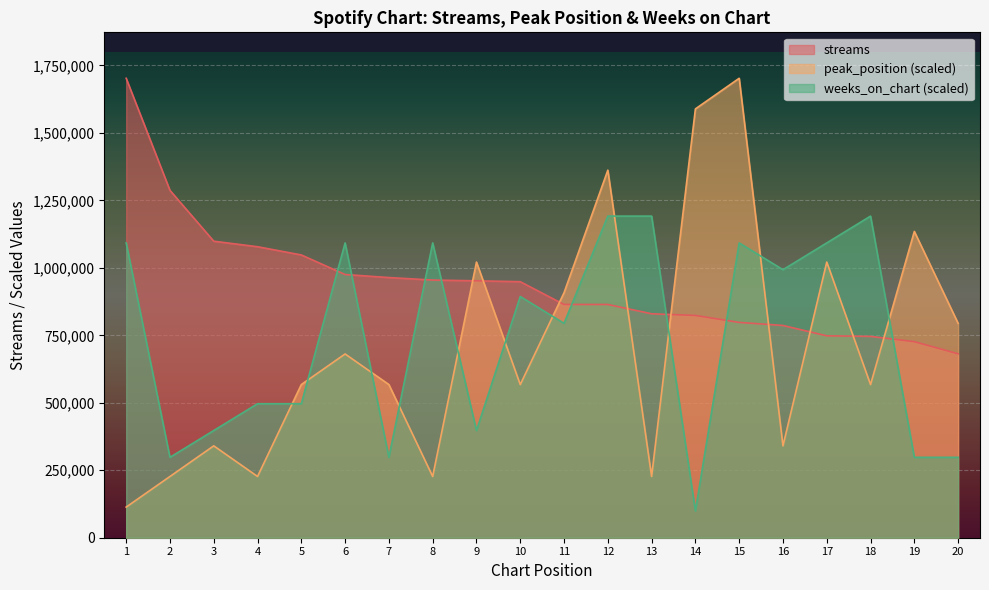

What is the sum of all weeks_on_chart values?

14795598.2